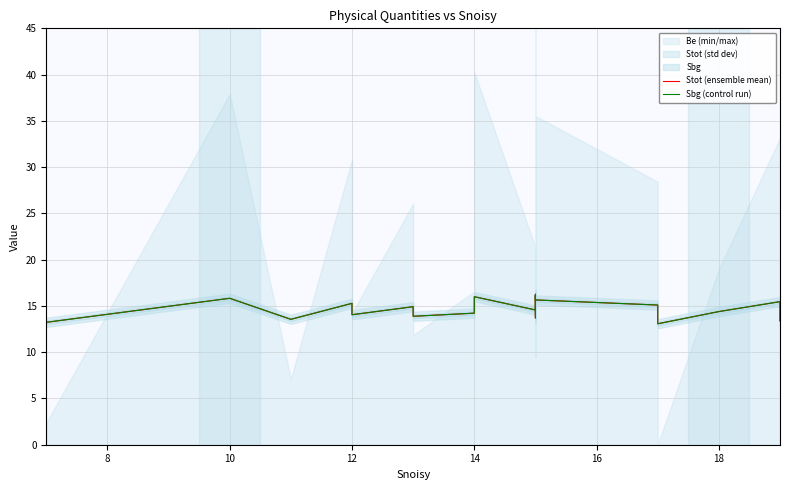

Where is Stot (ensemble mean) nearest to the value 14?

12